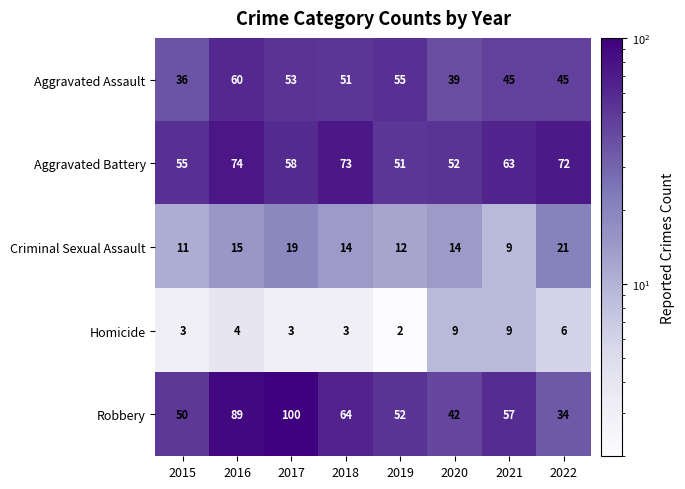

At which category is the sum across all series the highest?

2016